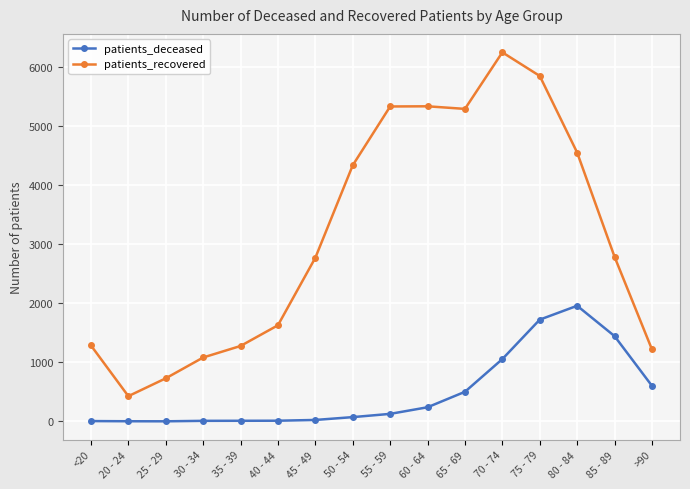

Where does the patients_recovered series first go above 2789?

50 - 54